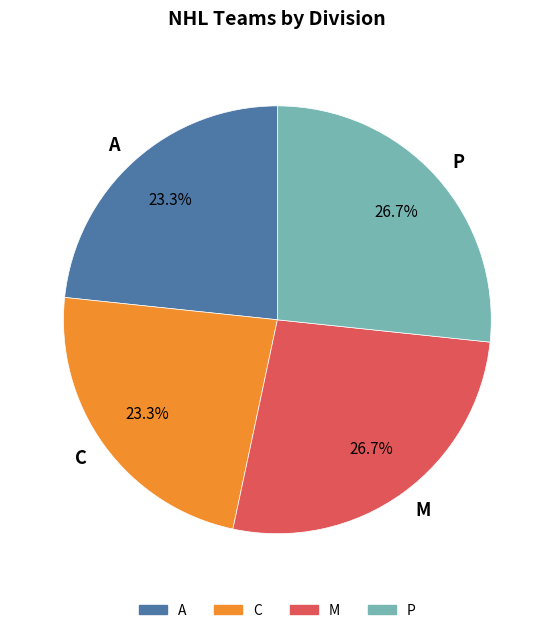

What percentage is the A slice, to the nearest percent?

23%